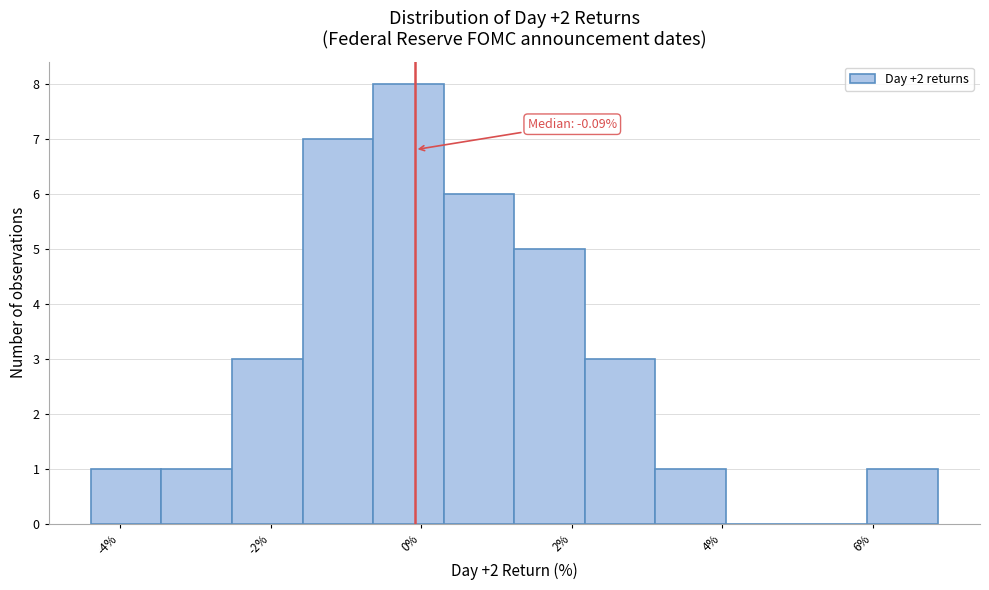

Over which range of the x-axis is the bar tallest?

-0.6 to 0.2